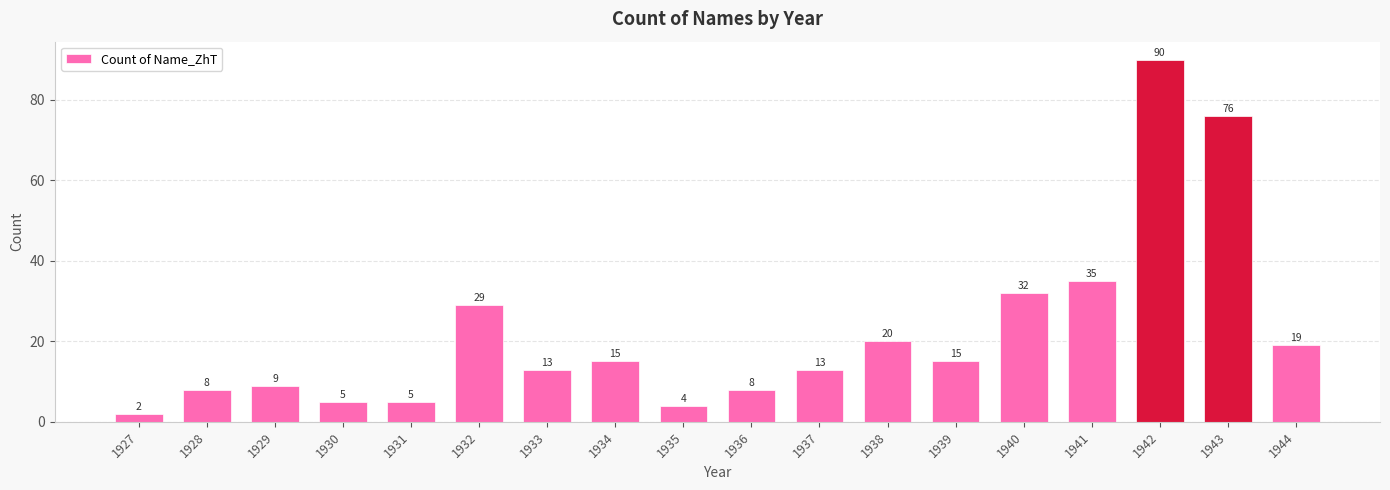

Reading right to left, list all the values displayed in this chart.

19	76	90	35	32	15	20	13	8	4	15	13	29	5	5	9	8	2